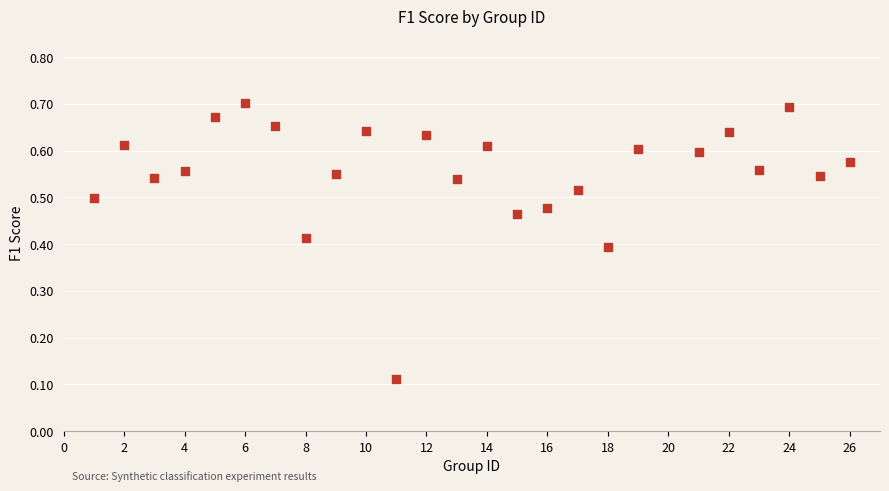

What is the range of X values (max minus min)?

25.0